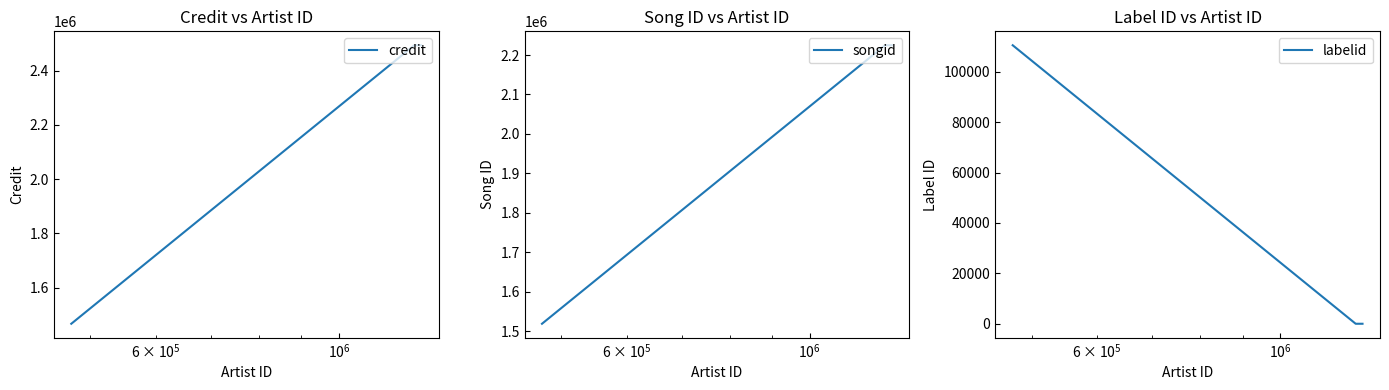

What is the lowest value of the labelid series?

-1